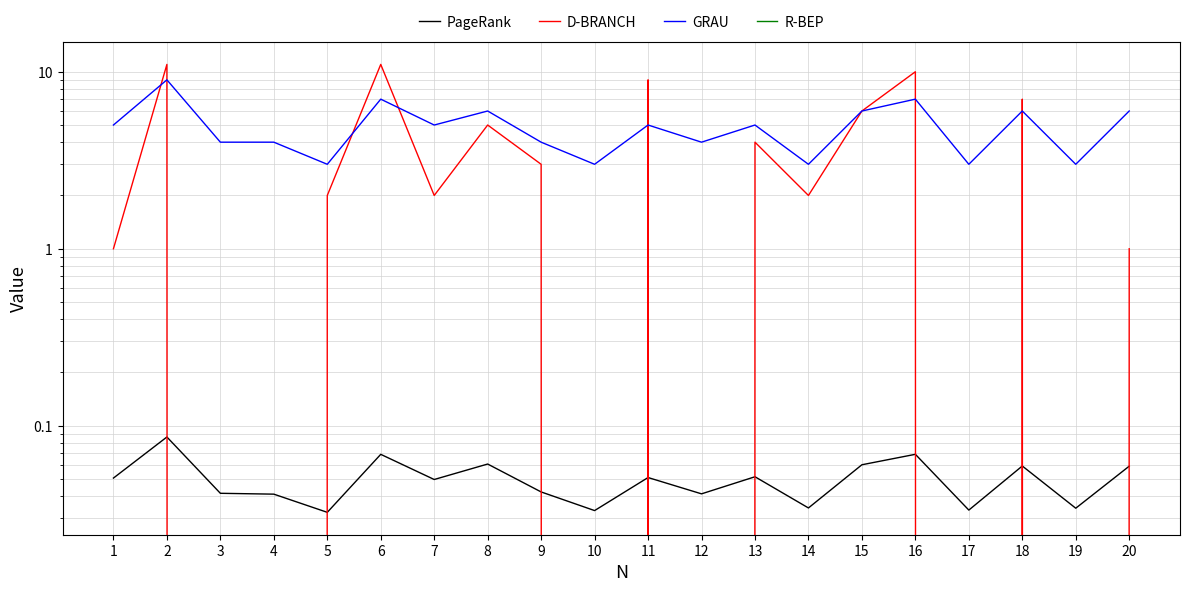

At which label does R-BEP reach its peak?

1